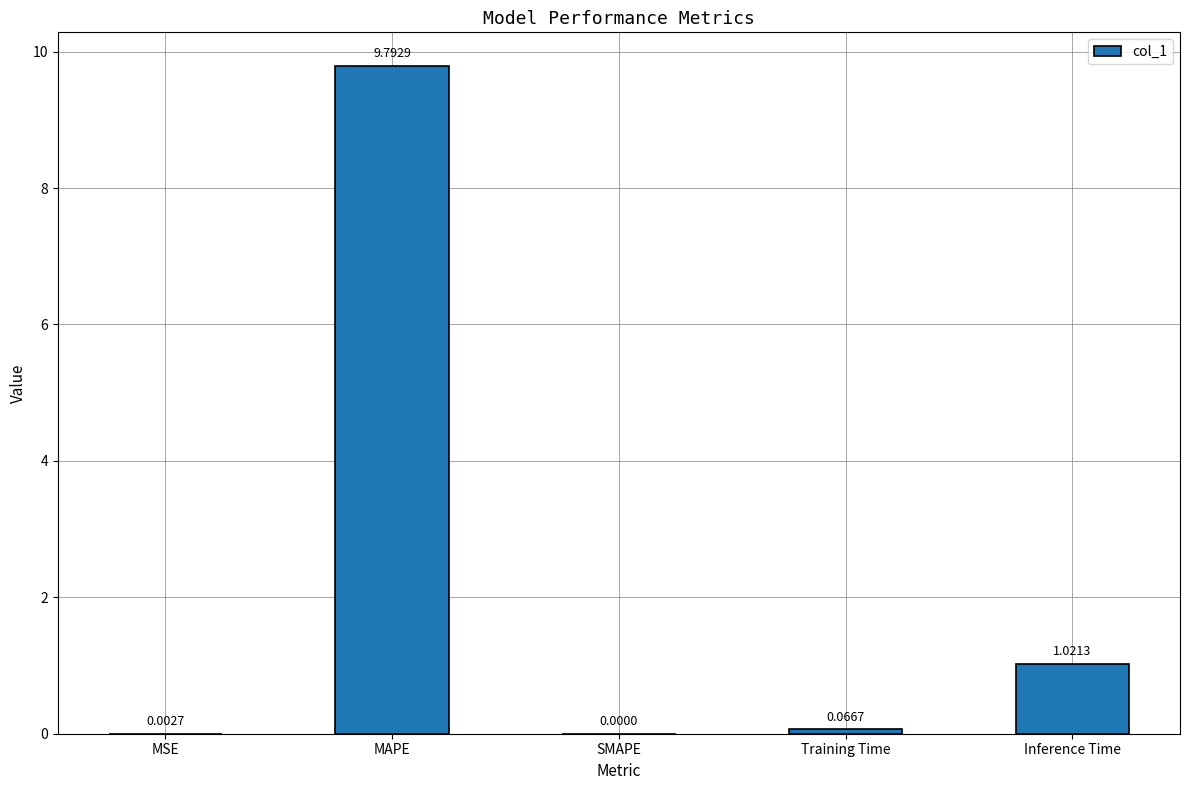

What is the maximum value shown in the chart?

9.8